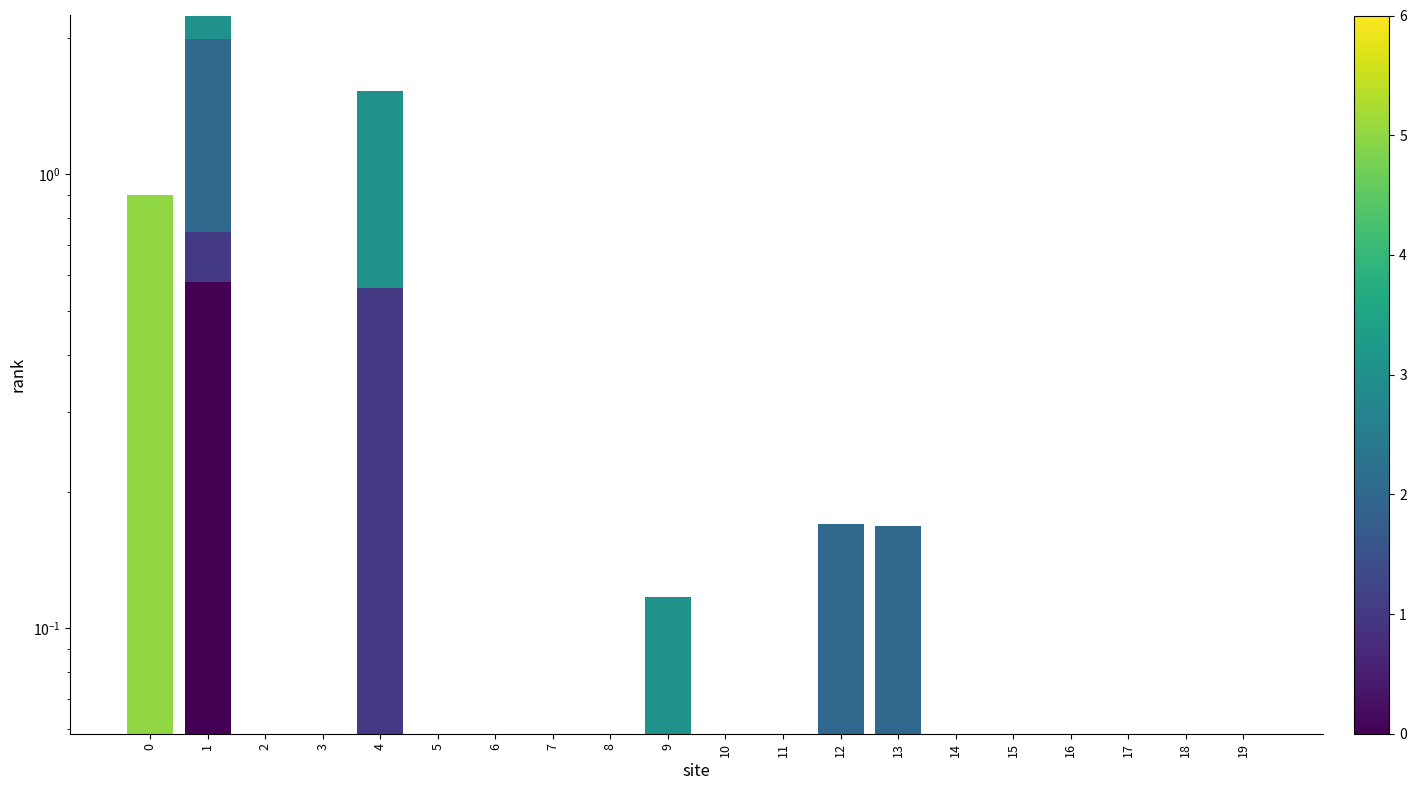

Which category has the highest value across all series?

1